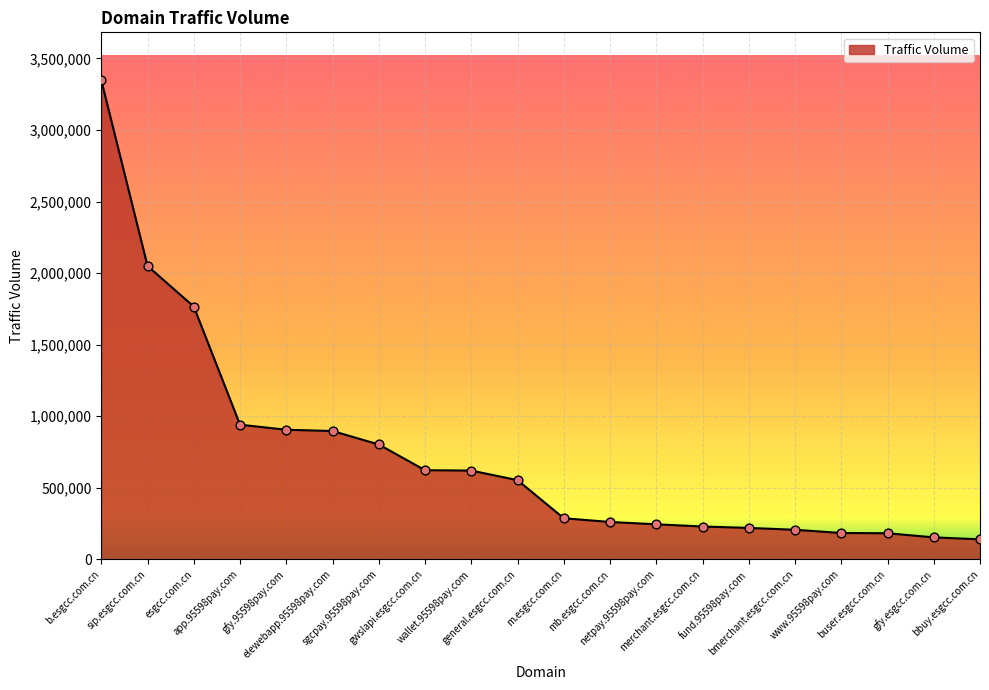

What is the change in value from gwslapi.esgcc.com.cn to mb.esgcc.com.cn?

-361690